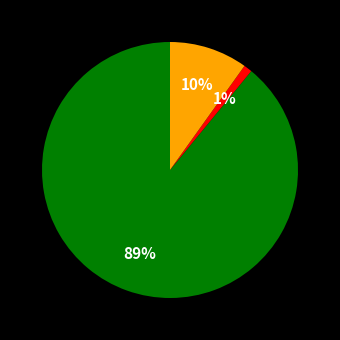

Is there a majority slice in this chart?

Yes